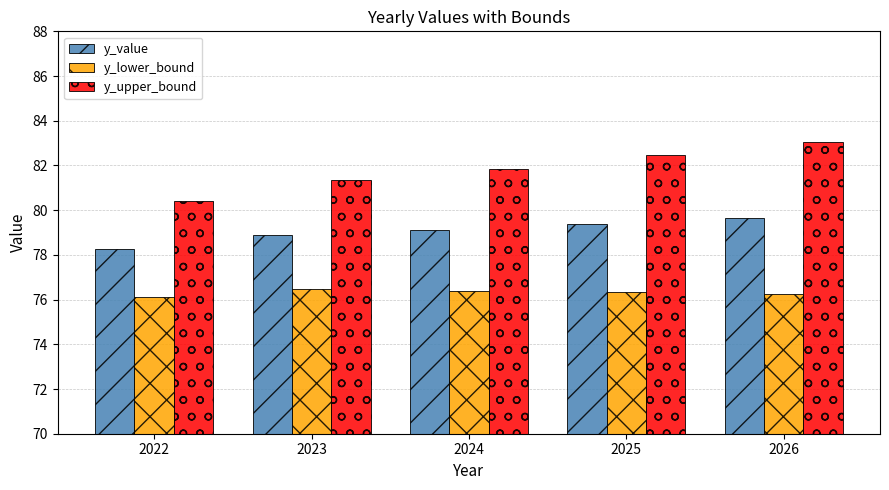

What is the difference between the highest and lowest values at 2022?

4.3